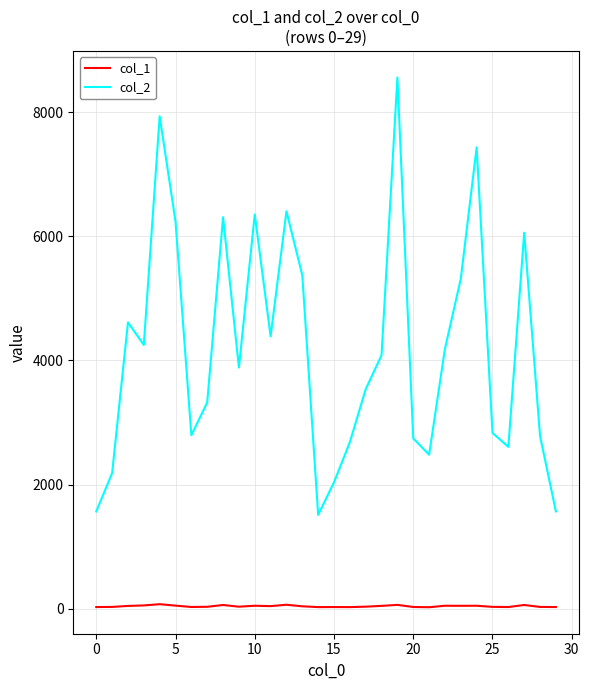

True or false: col_1 and col_2 intersect in this chart.

False